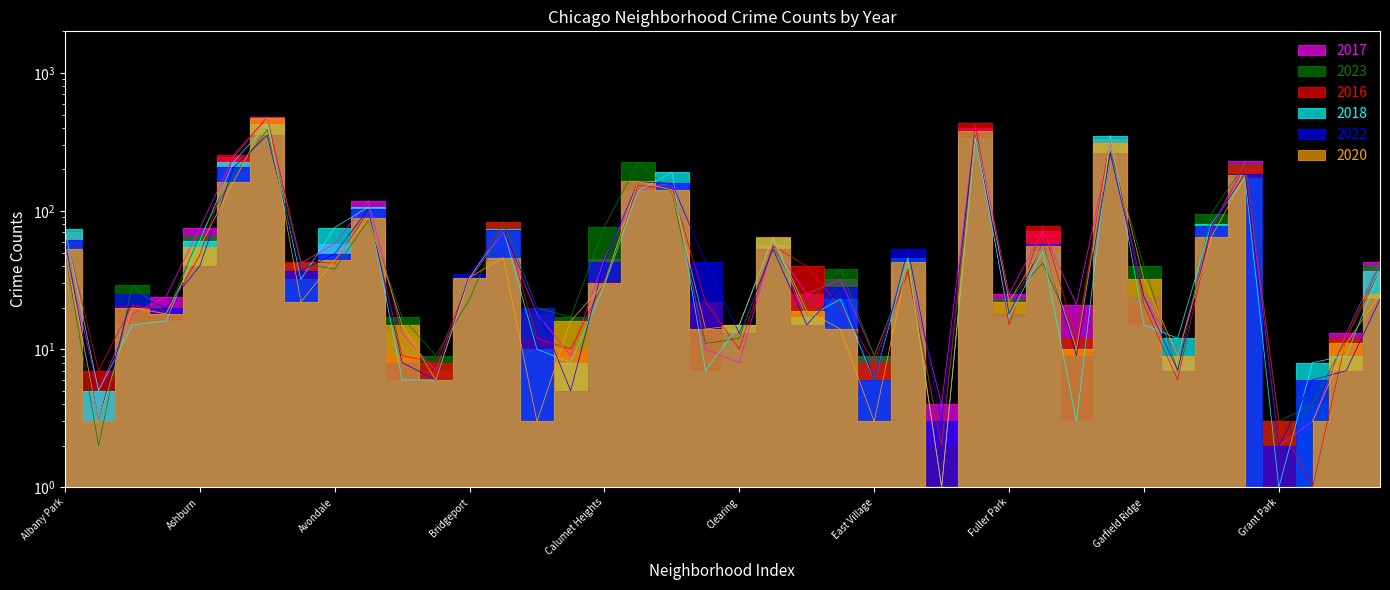

Where is 2022 nearest to the value 192?

Grand Crossing